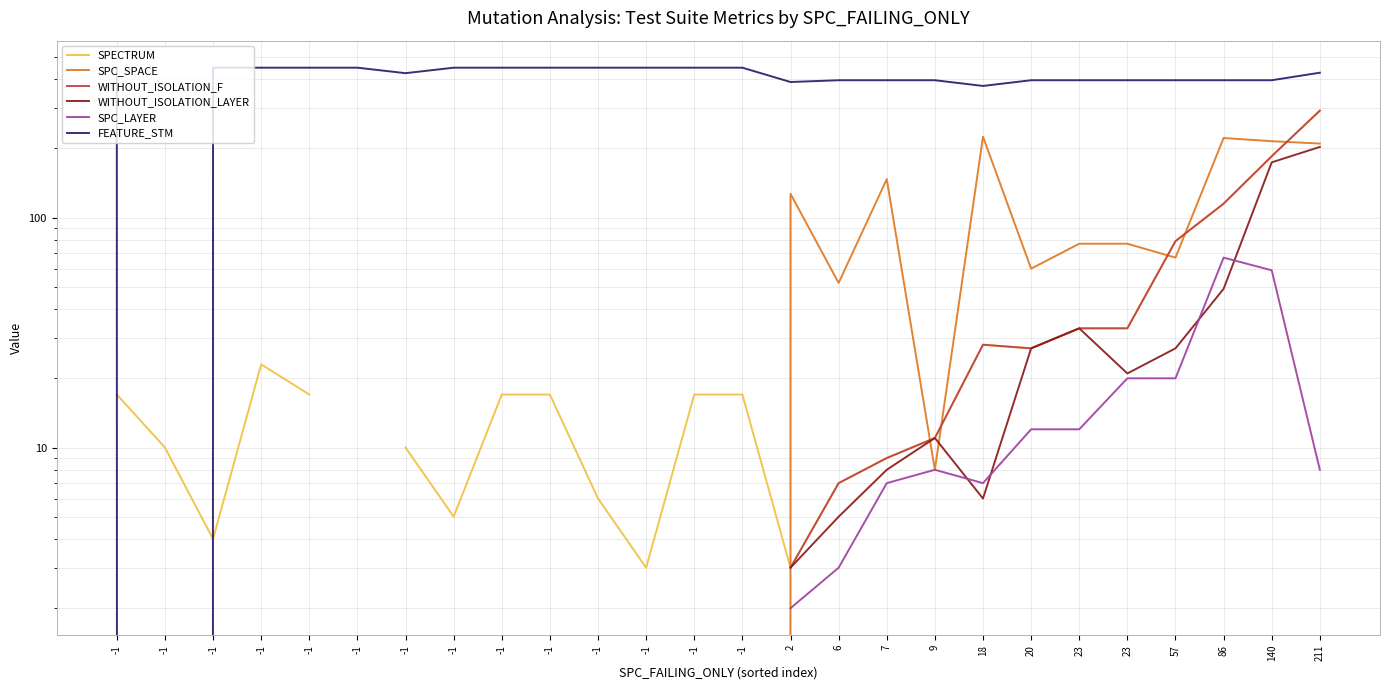

True or false: FEATURE_STM and SPC_SPACE intersect in this chart.

False